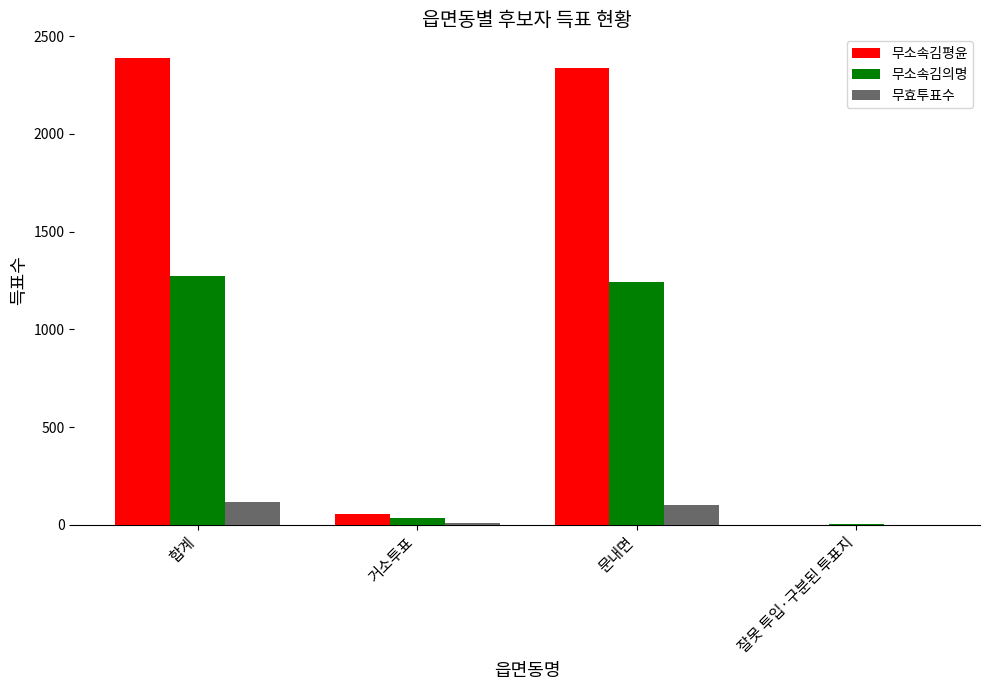

Are the bars horizontal?

No